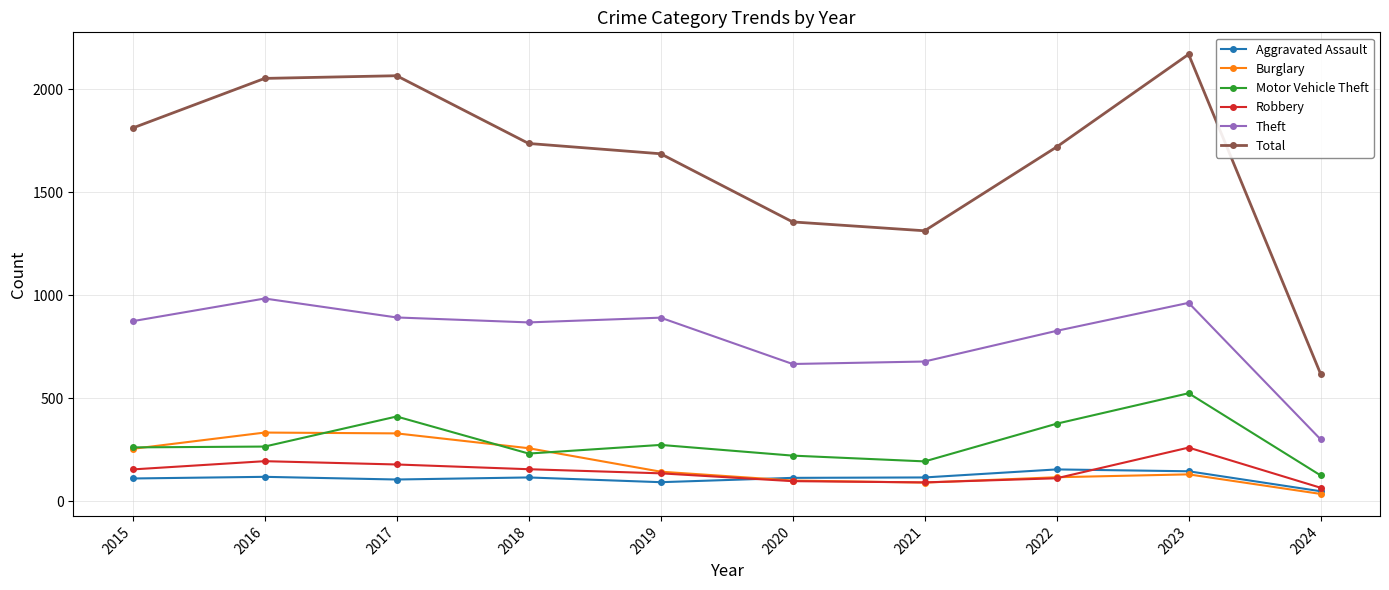

What is the average value of the Burglary series?

179